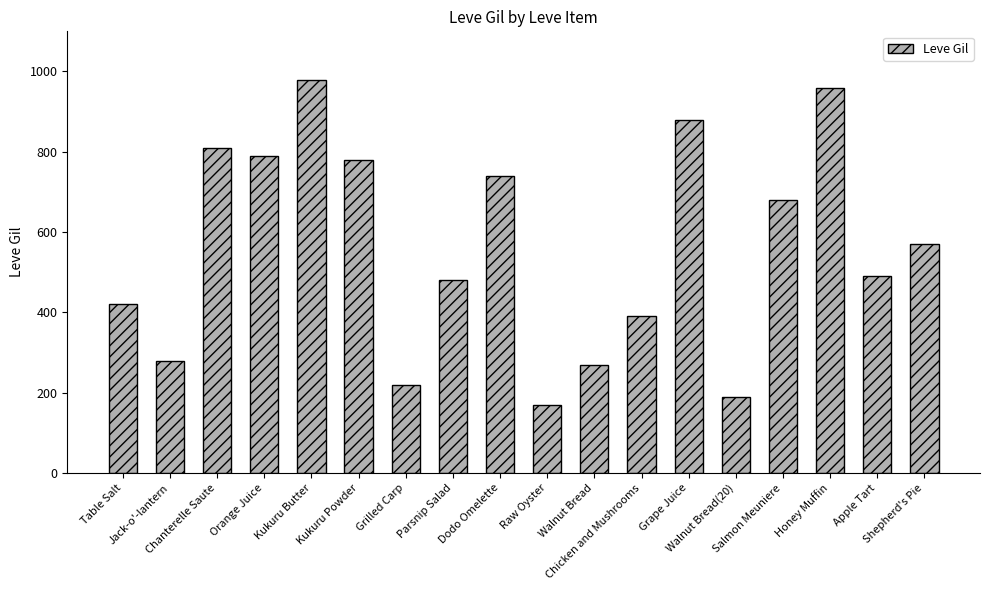

Between Dodo Omelette and Salmon Meuniere, which is larger?

Dodo Omelette